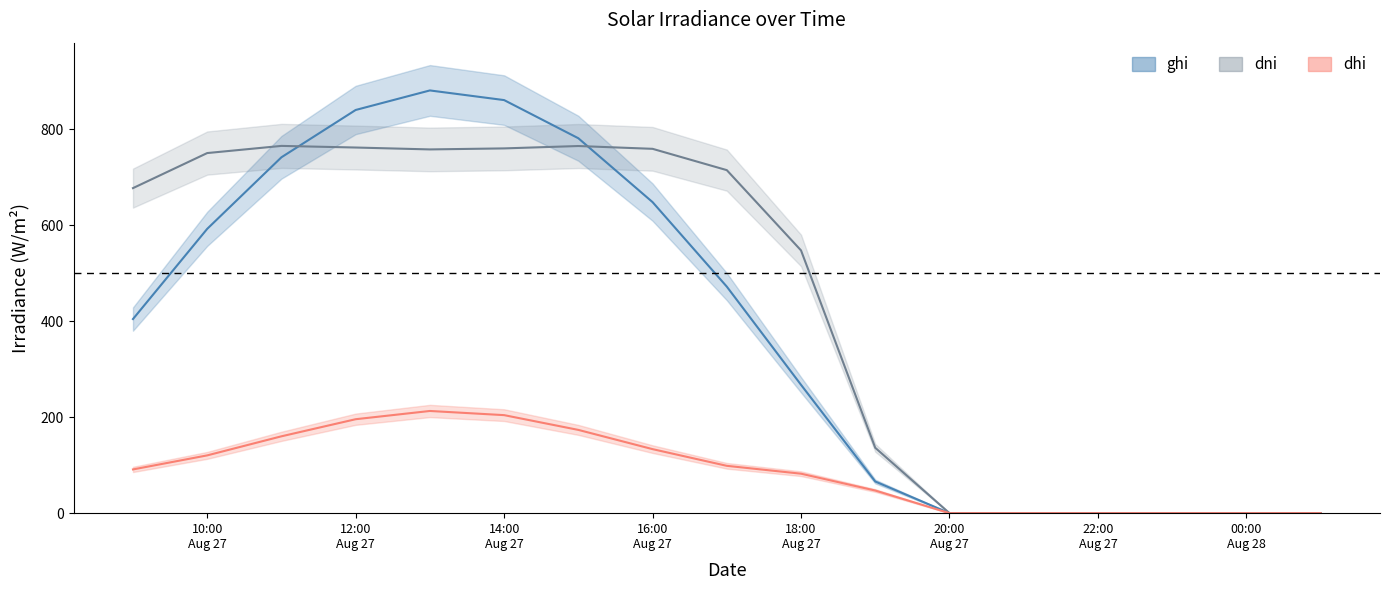

Is the value of dni at 2021-08-28 01:00:00 greater than the value of ghi at 2021-08-27 11:00:00?

No